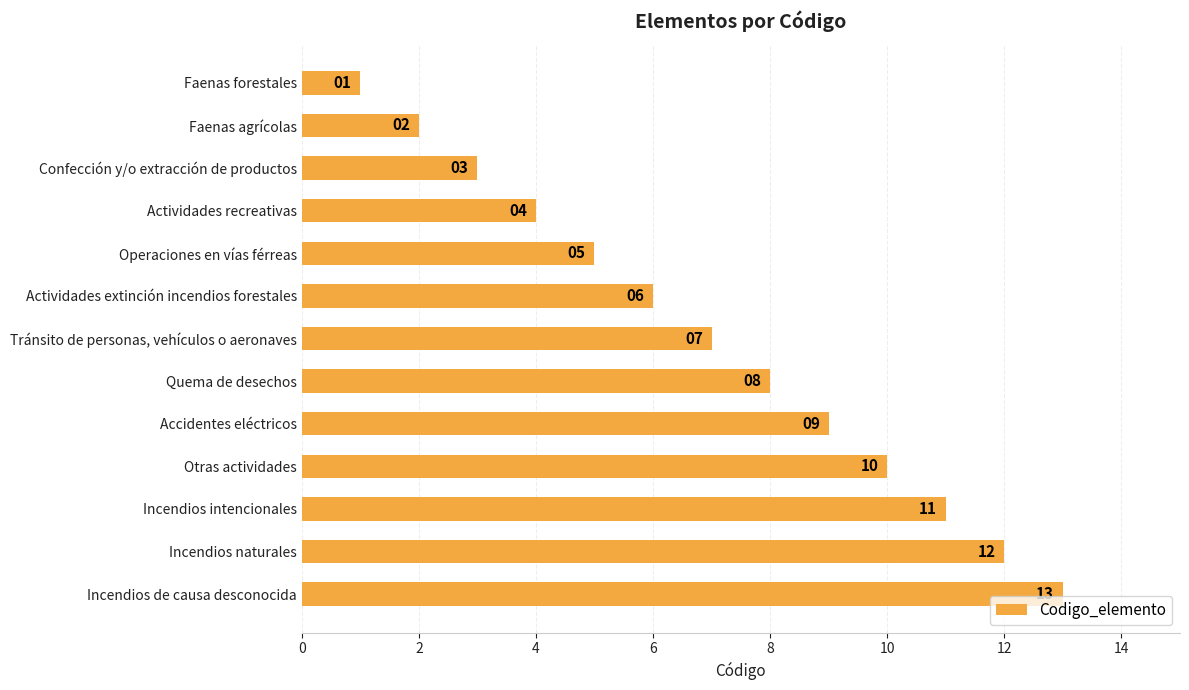

Rank the categories by value from highest to lowest.

Incendios de causa desconocida, Incendios naturales, Incendios intencionales, Otras actividades, Accidentes eléctricos, Quema de desechos, Tránsito de personas, vehículos o aeronaves, Actividades extinción incendios forestales, Operaciones en vías férreas, Actividades recreativas, Confección y/o extracción de productos, Faenas agrícolas, Faenas forestales